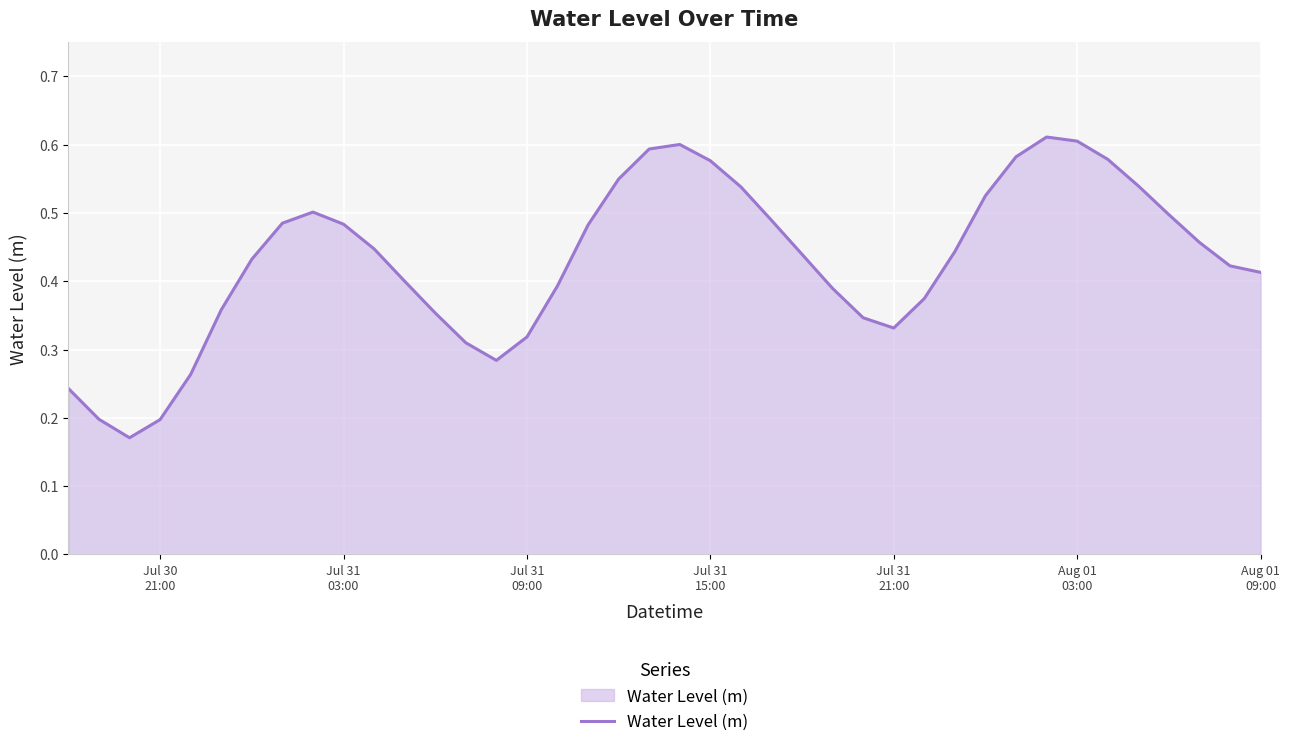

How many lines are shown in the chart?

1